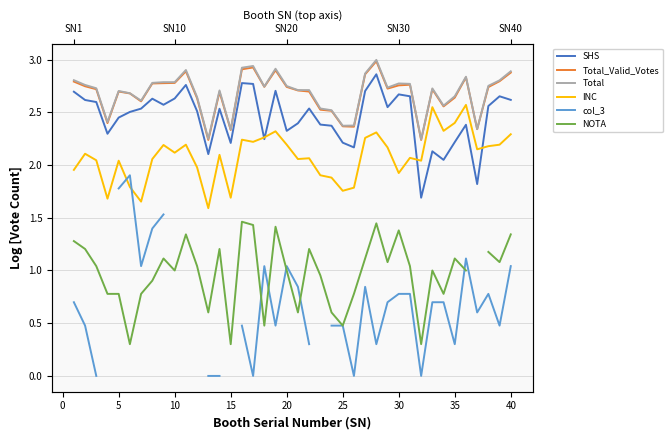

What is the maximum value shown in the chart?

3.0